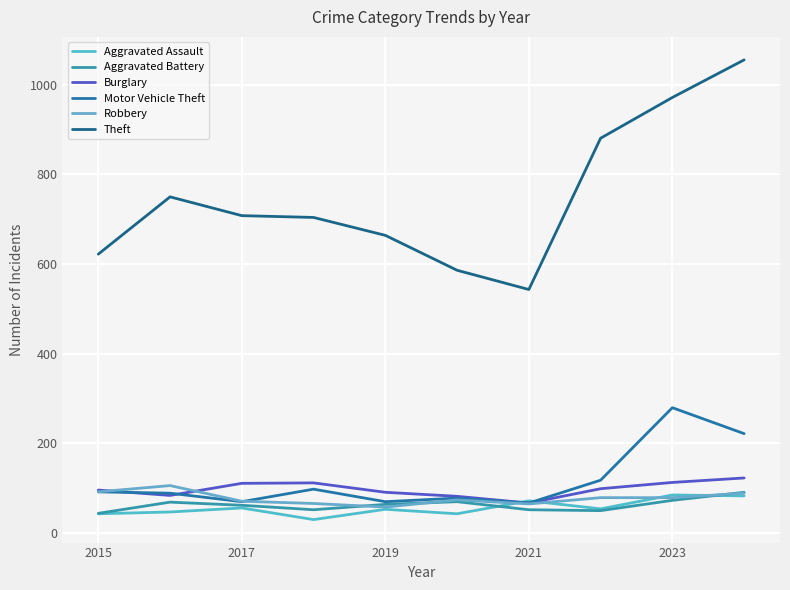

Which series has the widest spread of values?

Theft